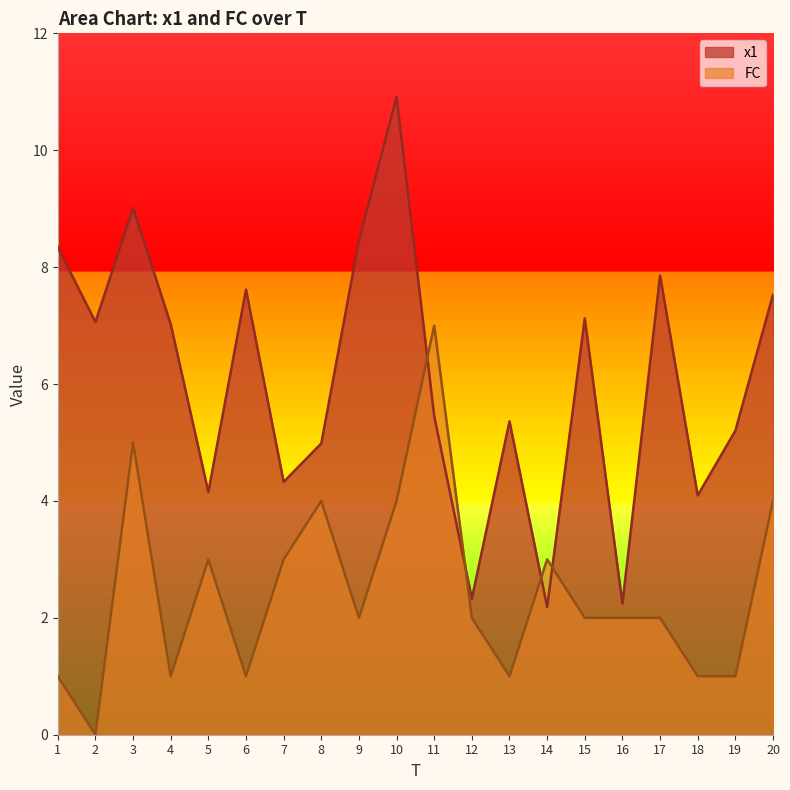

How many values in the x1 series are below 7?

10